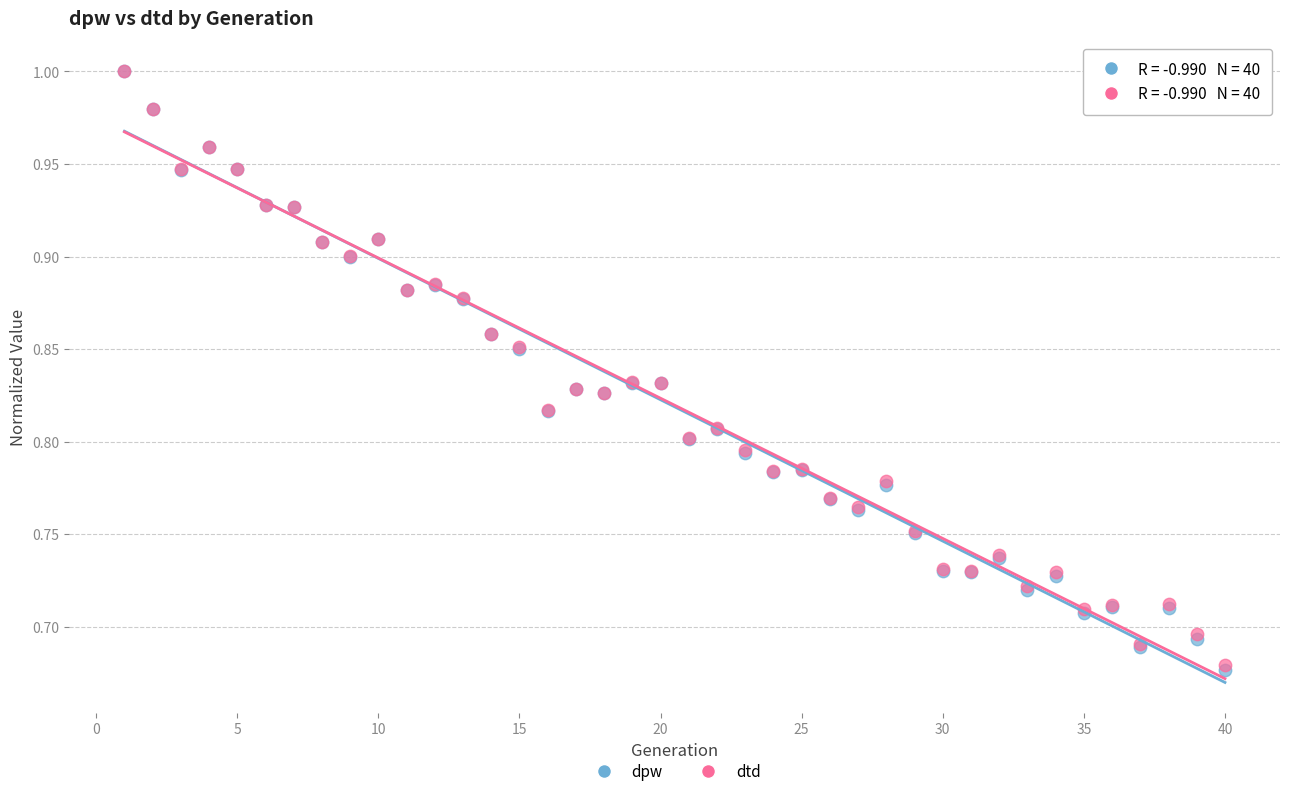

What are all the series names shown in the legend?

dpw, dtd